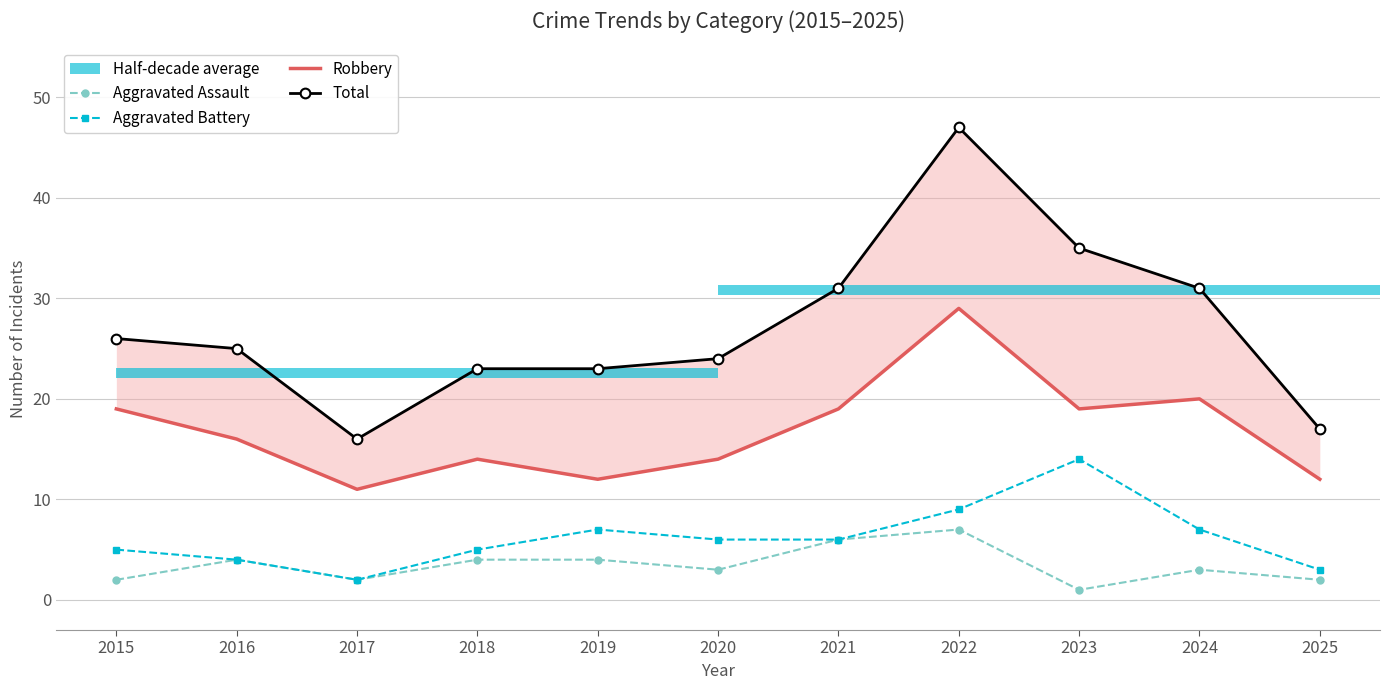

True or false: Total and Robbery cross at least once.

False